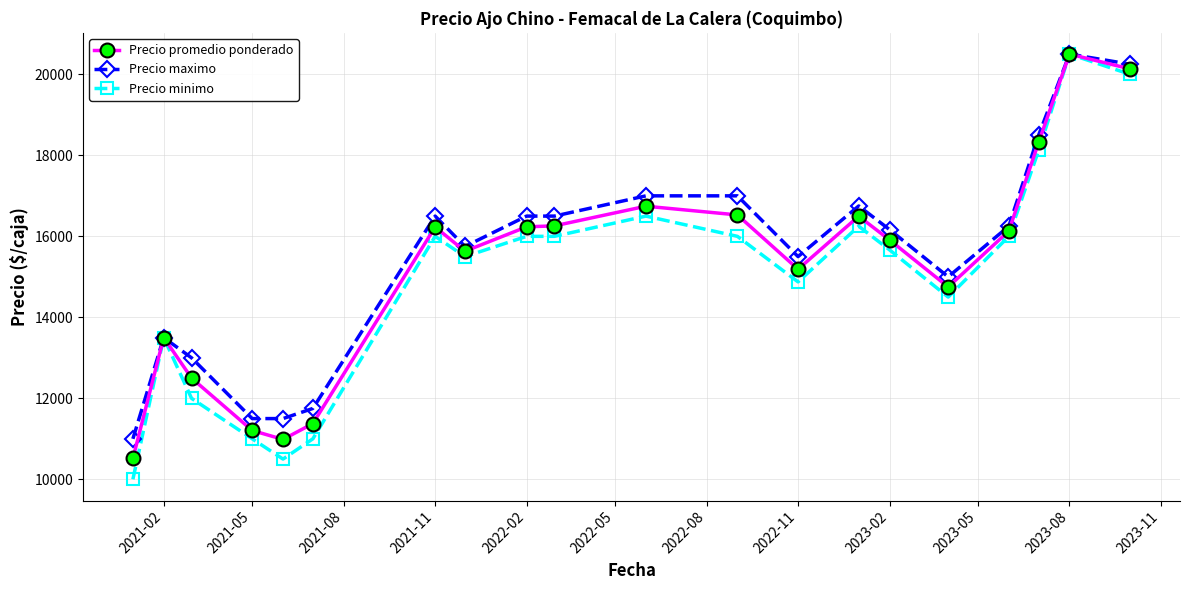

At how many categories does at least one series exceed 14126?

14